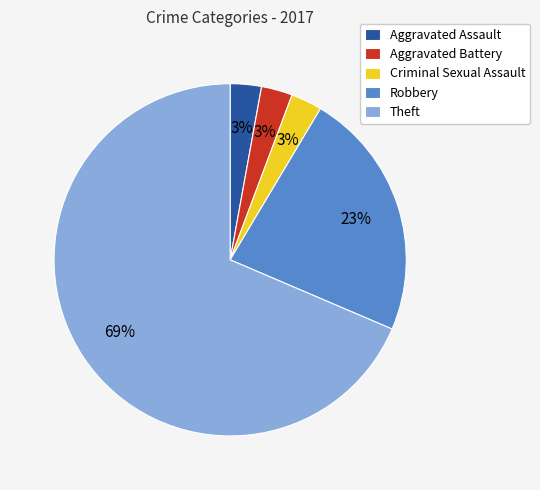

To the nearest percent, what is the average slice percentage?

20%